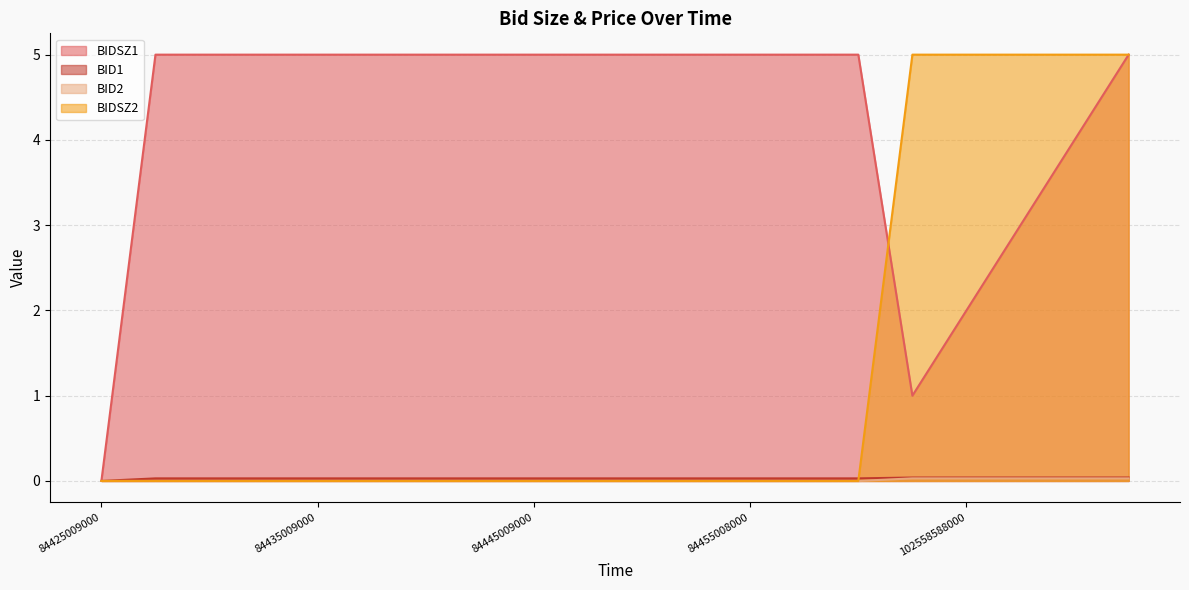

How many data points in BIDSZ1 are less than 5?

5